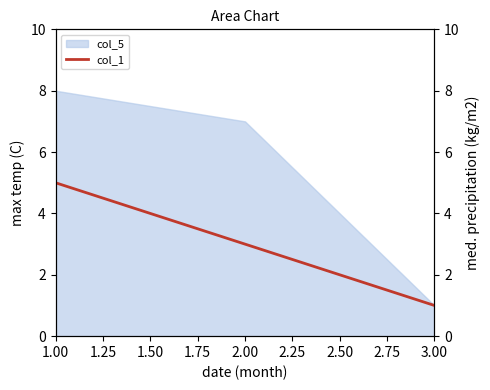

What is the maximum value for col_5?

8